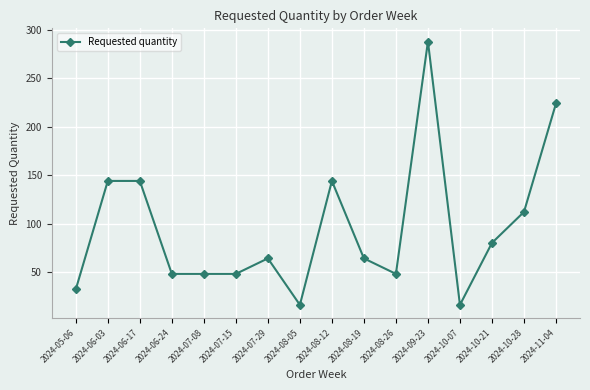

Is it true that the value at 2024-11-04 is 224?

True